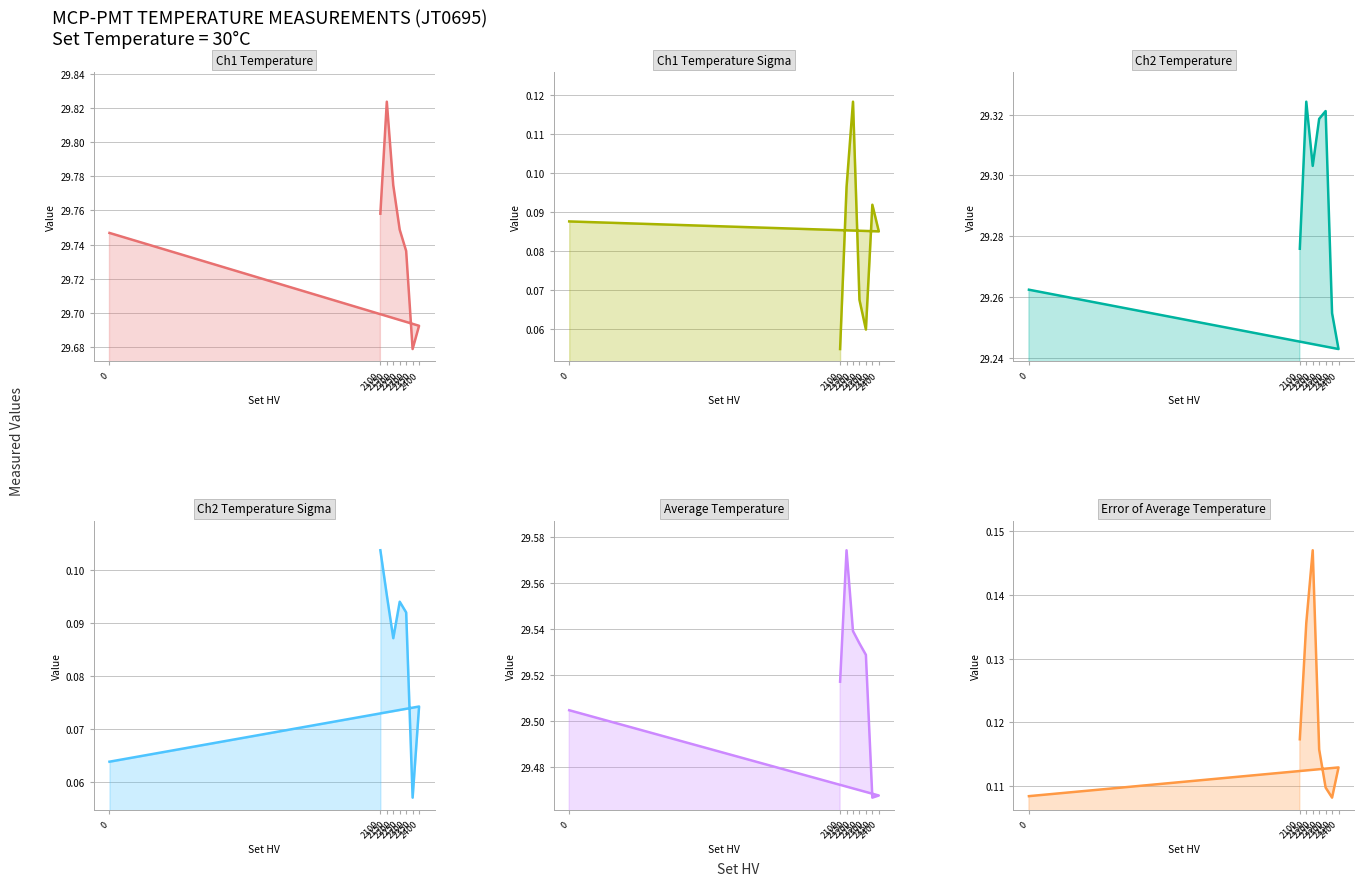

What is the label of the 5th point from the left?

2250